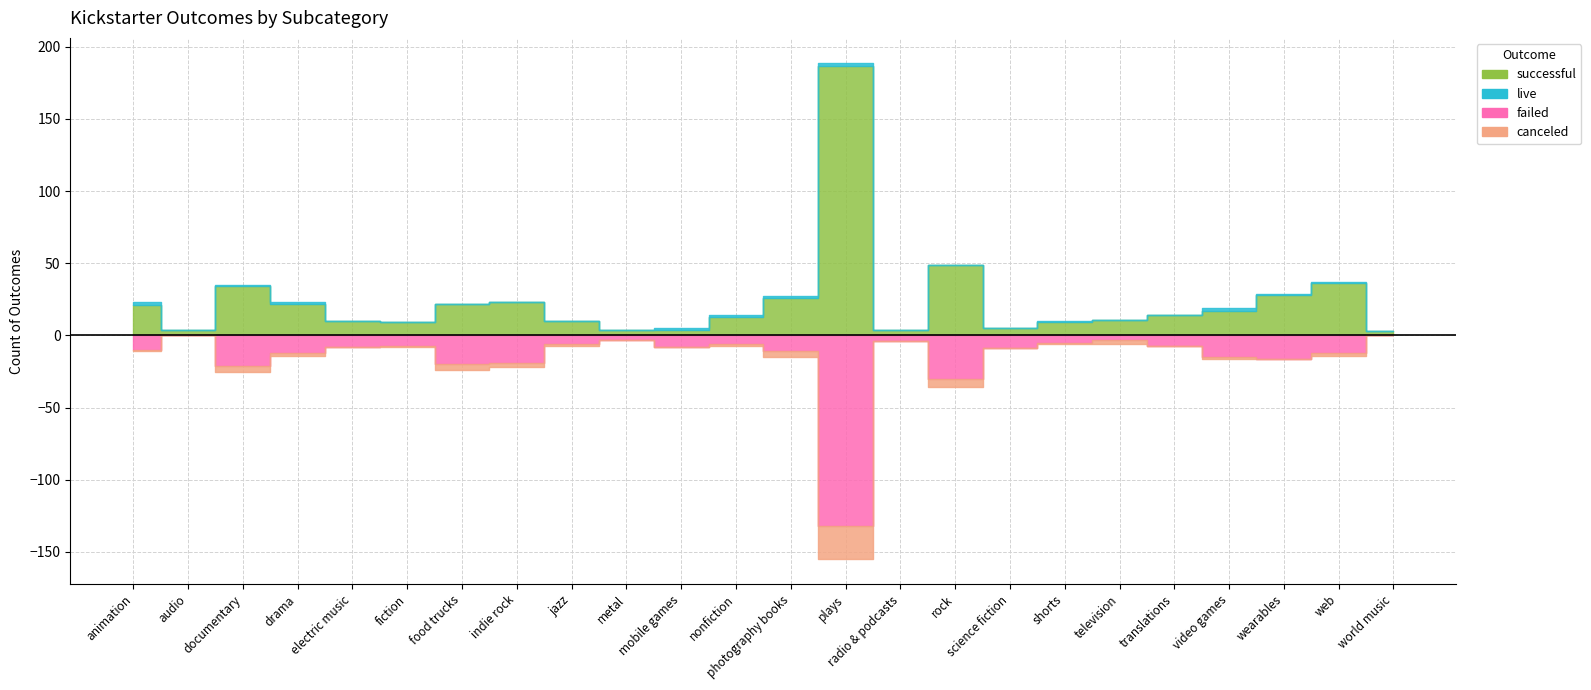

True or false: failed and live cross at least once.

False